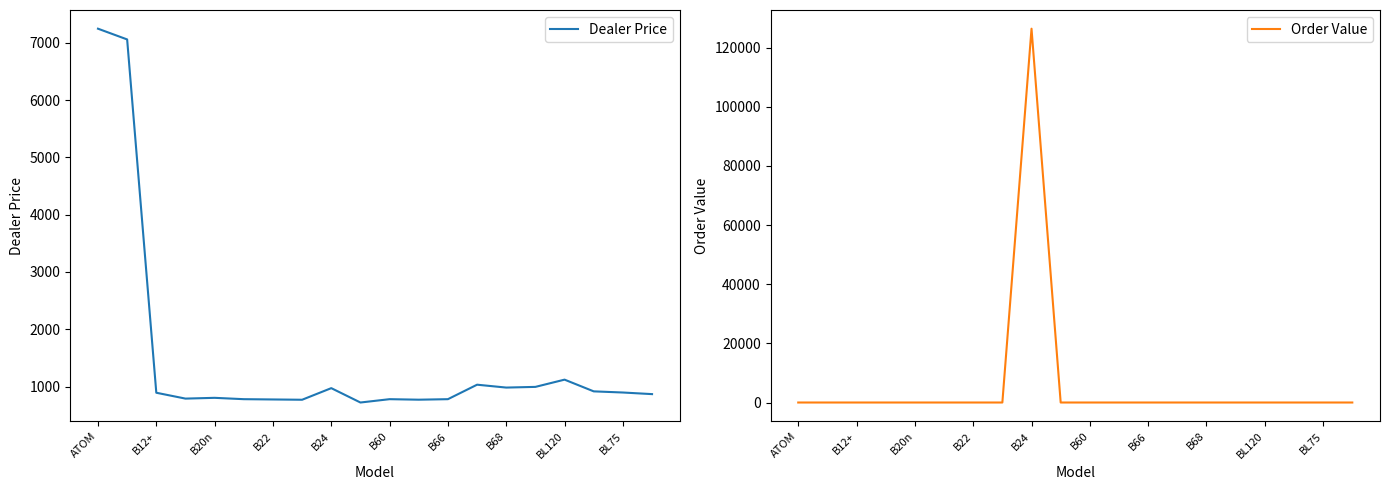

At 11, list the series in order from smallest to largest.

Order Value, Dealer Price